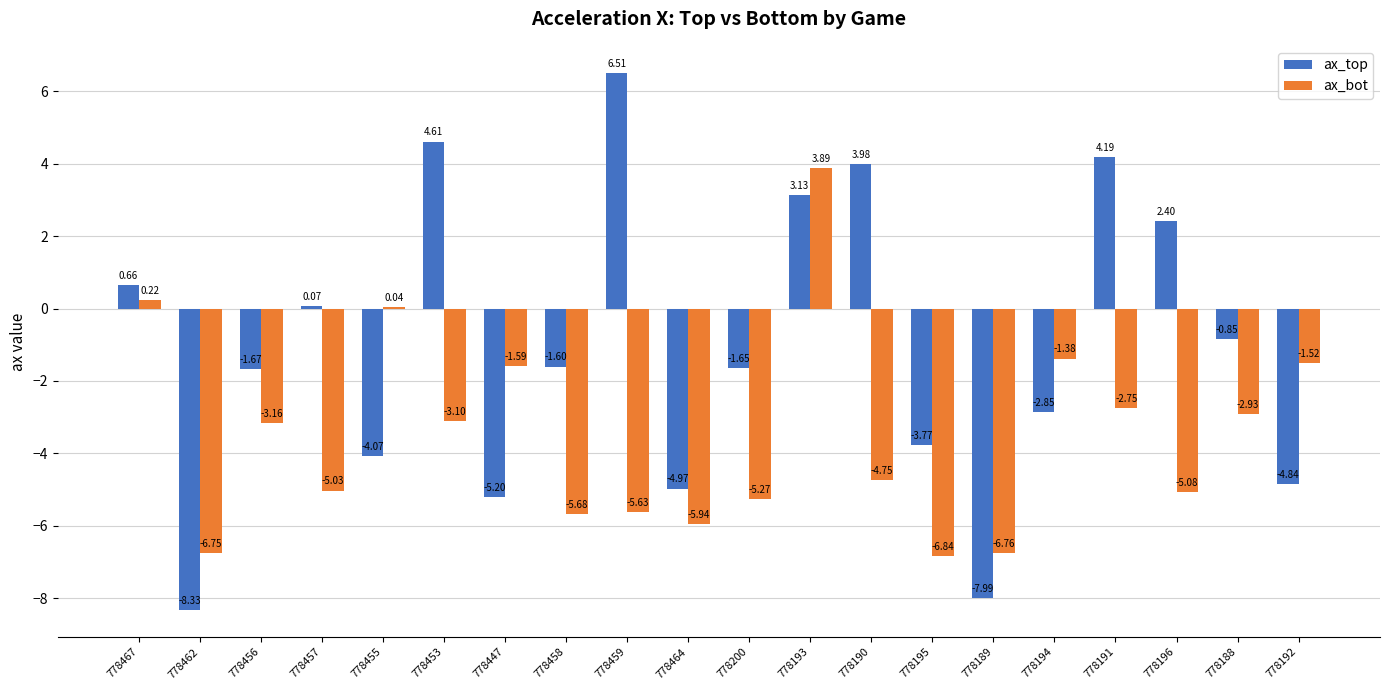

What is the sum of the ax_bot values at 778188 and 778464?

-8.9